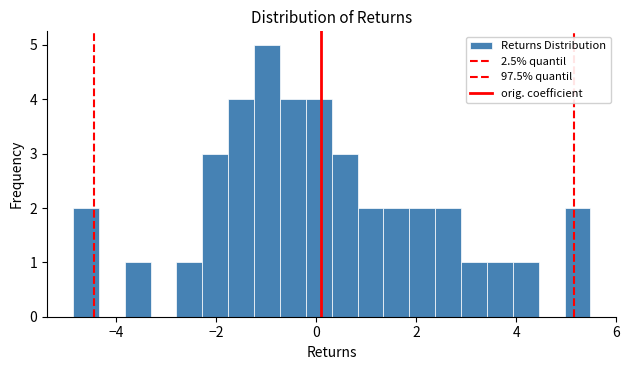

Read against the x-axis, roughly where is the centre of the tallest bar?

-1.0